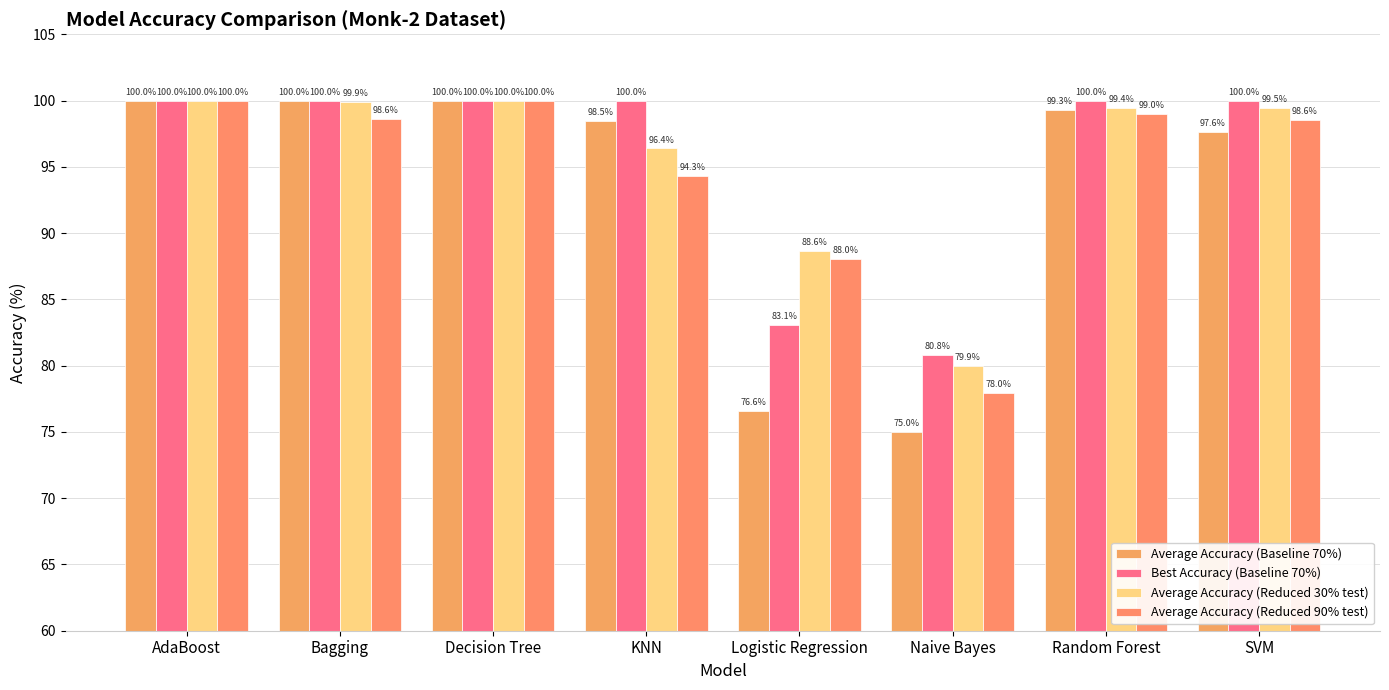

Where does the Average Accuracy (Reduced 90% test) series first go above 98?

AdaBoost